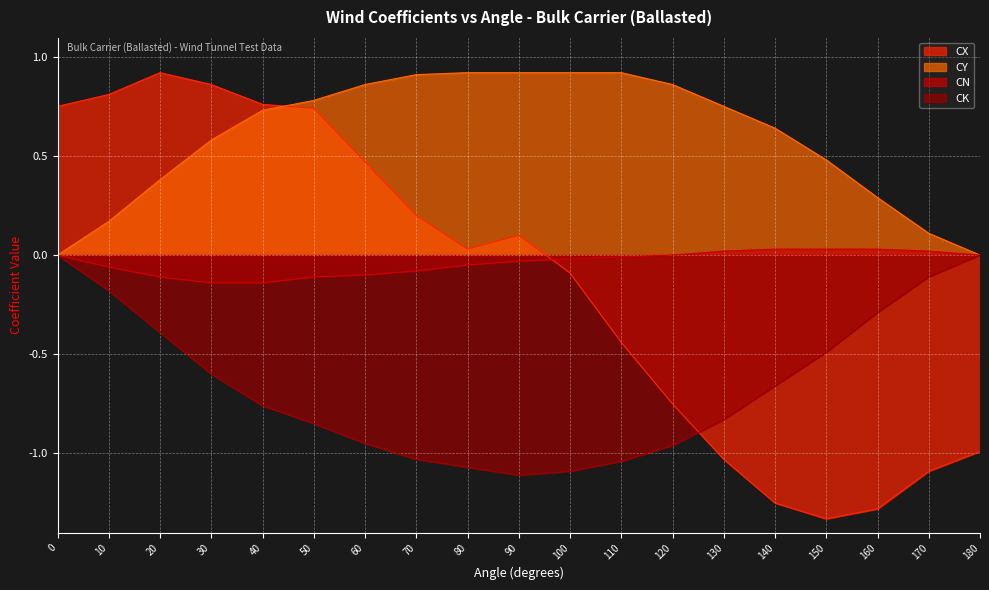

Reading left to right, transcribe all the data shown in this chart.

CX: 0.8	0.8	0.9	0.9	0.8	0.7	0.5	0.2	0.0	0.1	-0.1	-0.4	-0.8	-1.0	-1.2	-1.3	-1.3	-1.1	-1.0
CY: 0.0	0.2	0.4	0.6	0.7	0.8	0.9	0.9	0.9	0.9	0.9	0.9	0.9	0.8	0.6	0.5	0.3	0.1	0.0
CN: 0.0	-0.1	-0.1	-0.1	-0.1	-0.1	-0.1	-0.1	-0.1	-0.0	-0.0	-0.0	0.0	0.0	0.0	0.0	0.0	0.0	0.0
CK: 0.0	-0.2	-0.4	-0.6	-0.8	-0.8	-0.9	-1.0	-1.1	-1.1	-1.1	-1.0	-1.0	-0.8	-0.7	-0.5	-0.3	-0.1	0.0